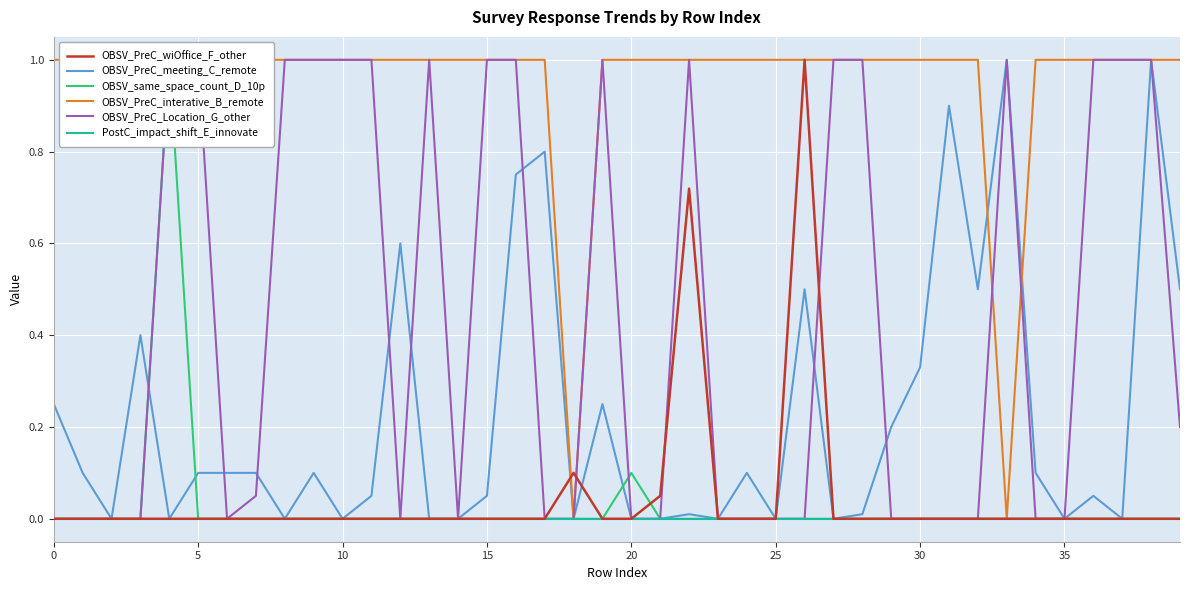

What is the label of the 5th point from the right?

35